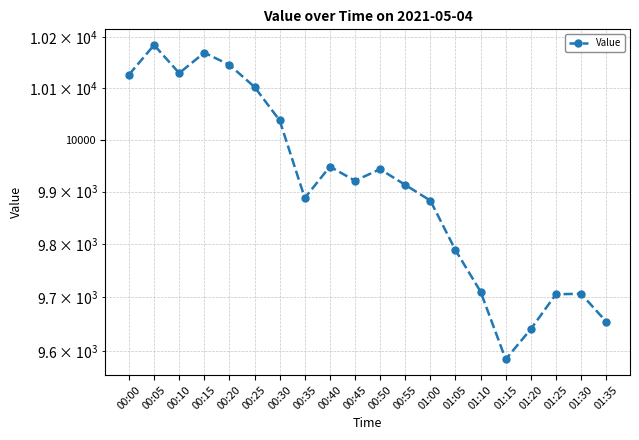

Is this an area chart (filled region under the line)?

No